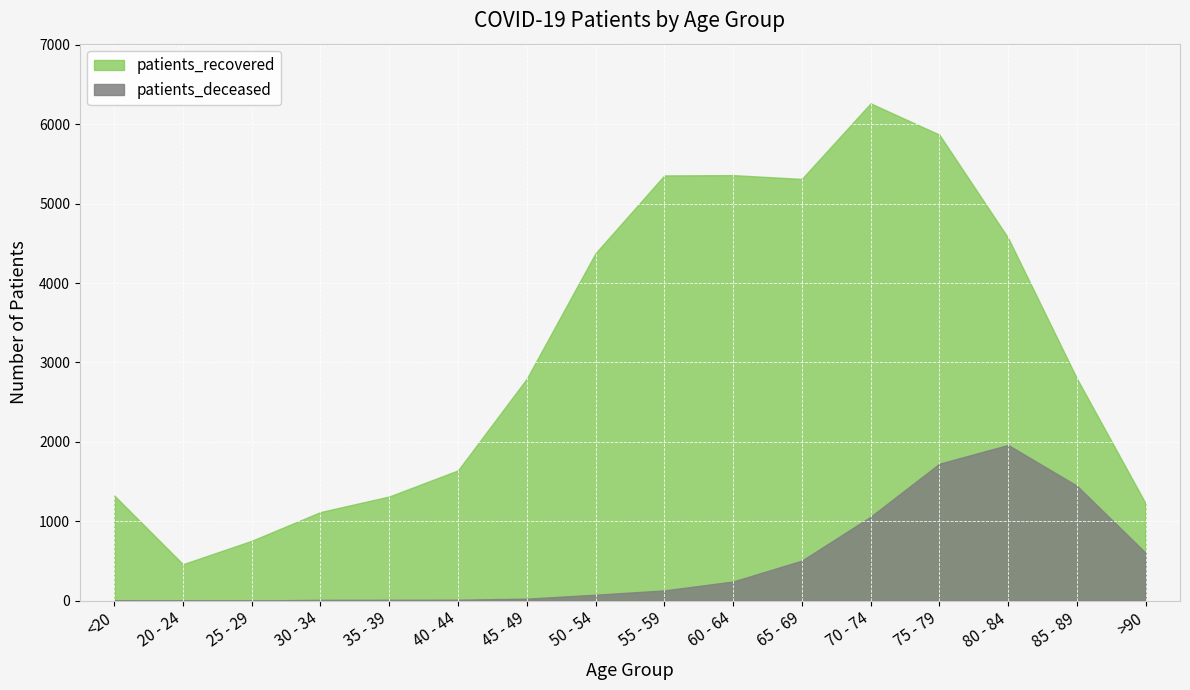

What is the difference between the second highest and minimum values in the patients_deceased series?

1723